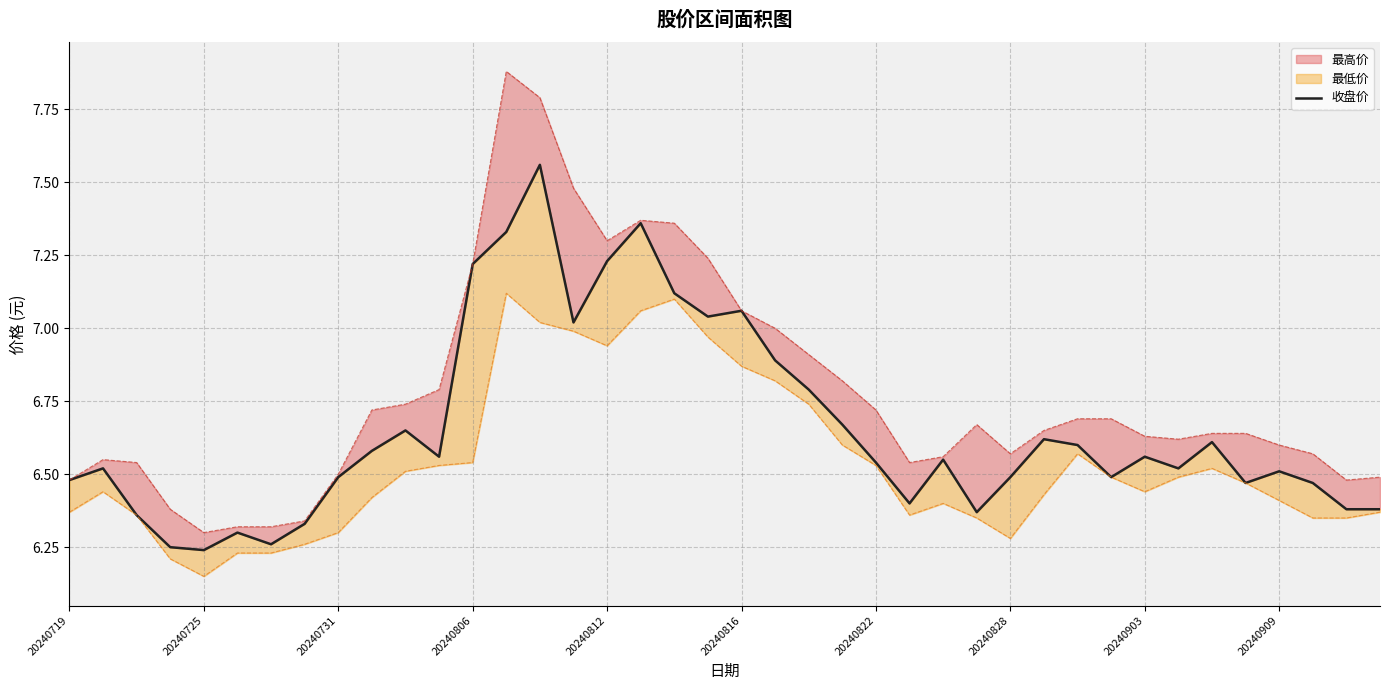

The value at 37 is 6.5. True or false?

True